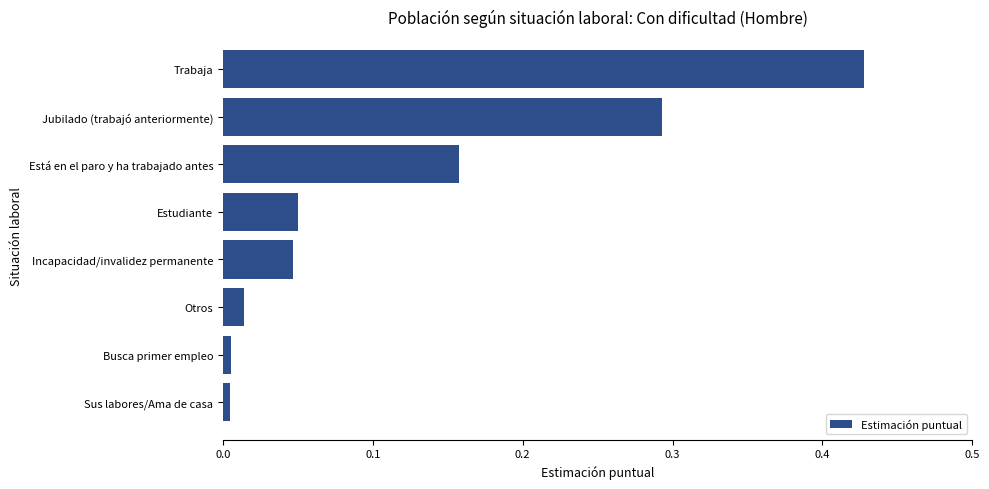

Which category has the highest value across all series?

Trabaja